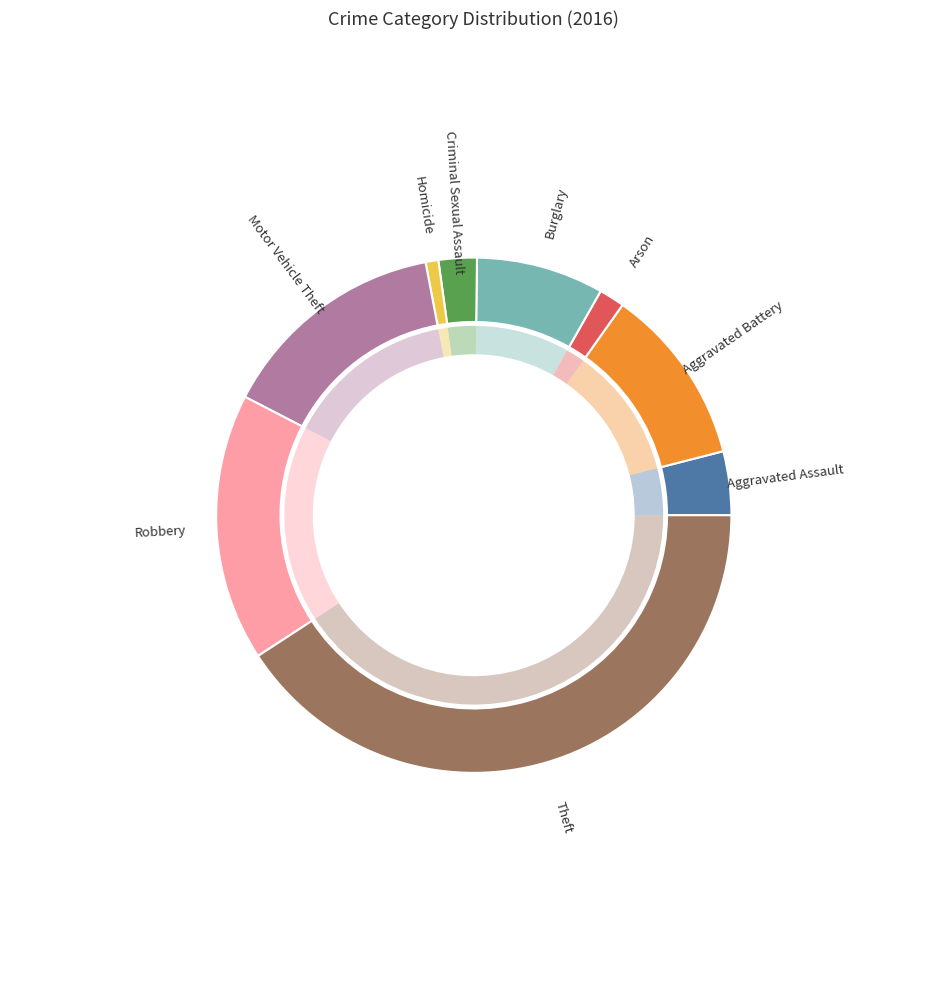

How many slices are in this pie chart?

9